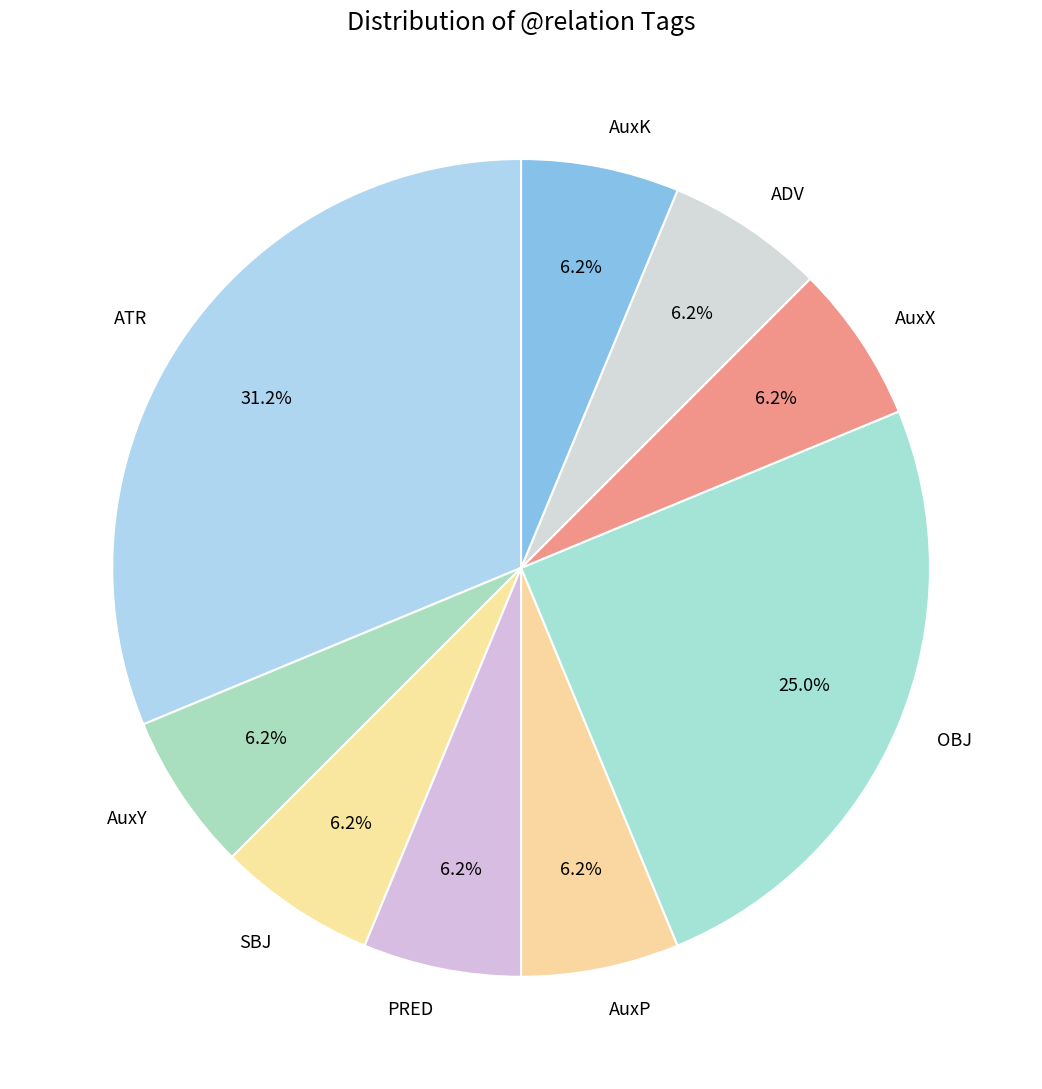

Which slice is the largest?

ATR